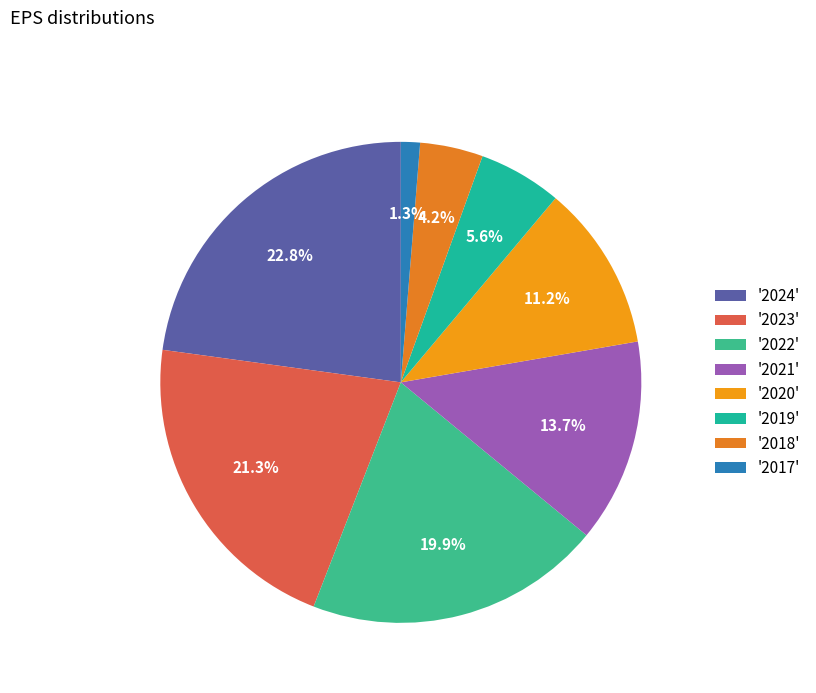

How many segments does this pie chart have?

8